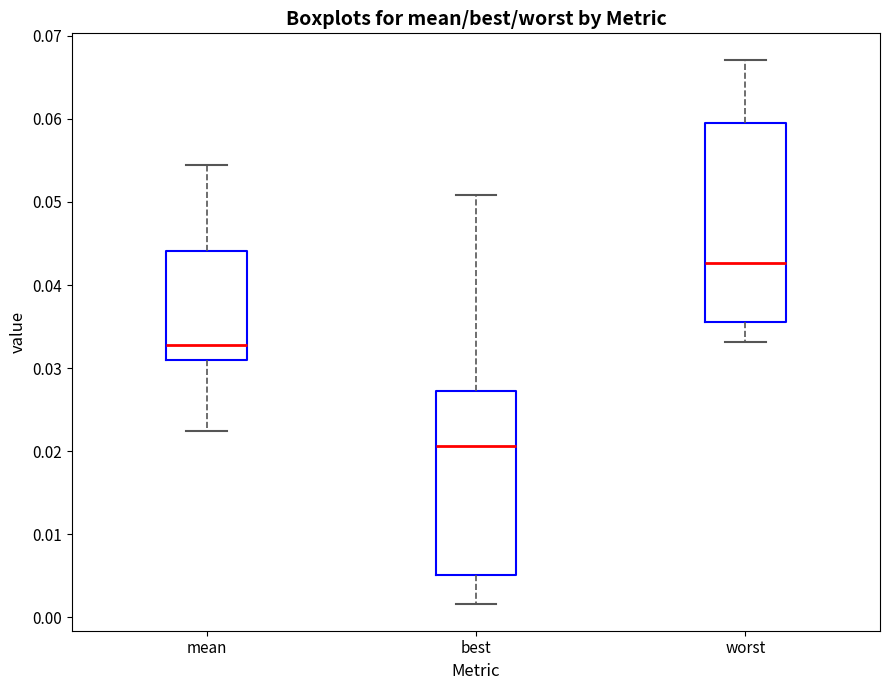

Which box is the tallest, from its lower edge to its upper edge?

worst